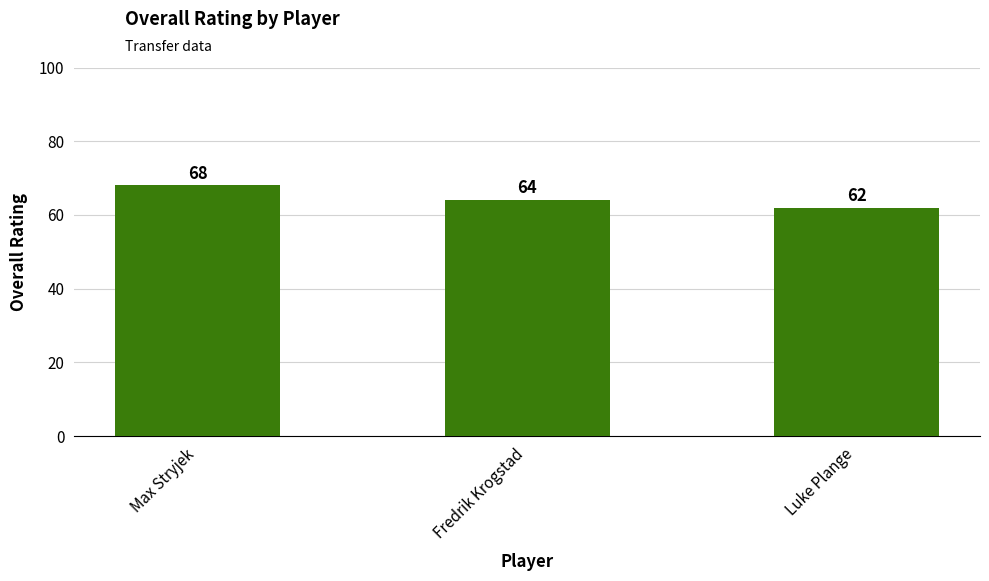

What is the change in value from Max Stryjek to Fredrik Krogstad?

-4